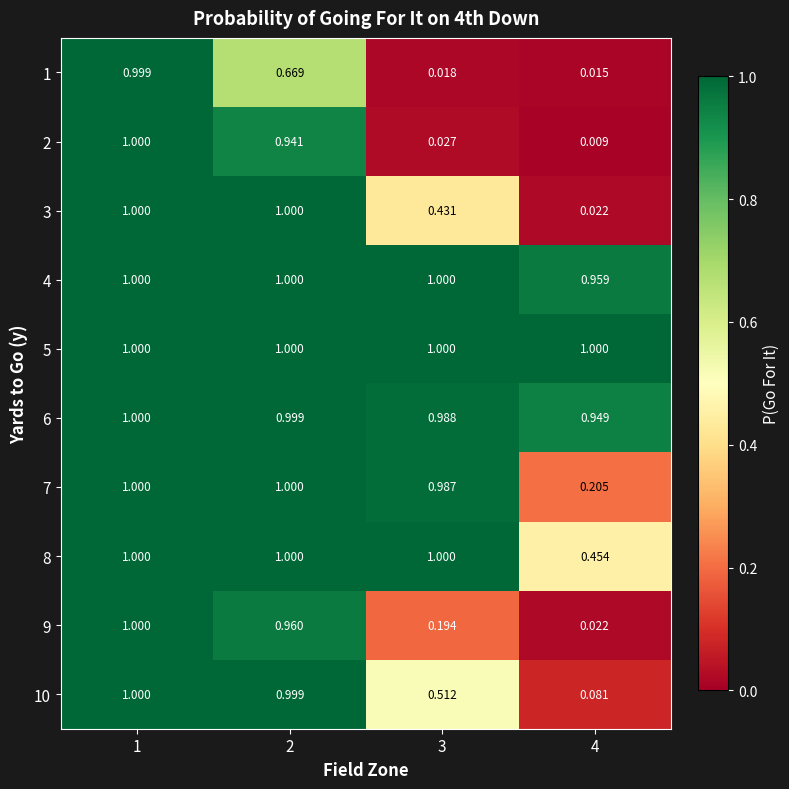

At how many categories does at least one series exceed 0?

4